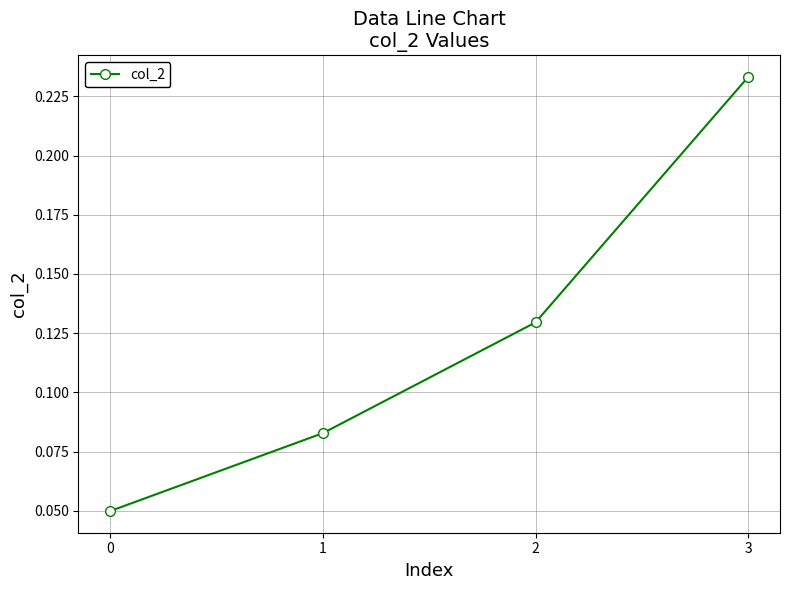

Is it true that the value at 3 is 0.3?

False